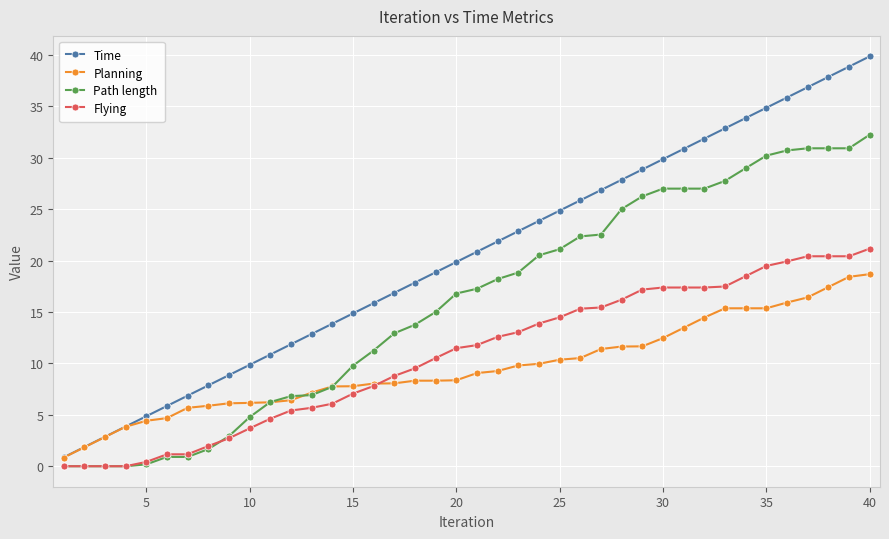

What is the value of the Time point at the 39th from the left?

38.9